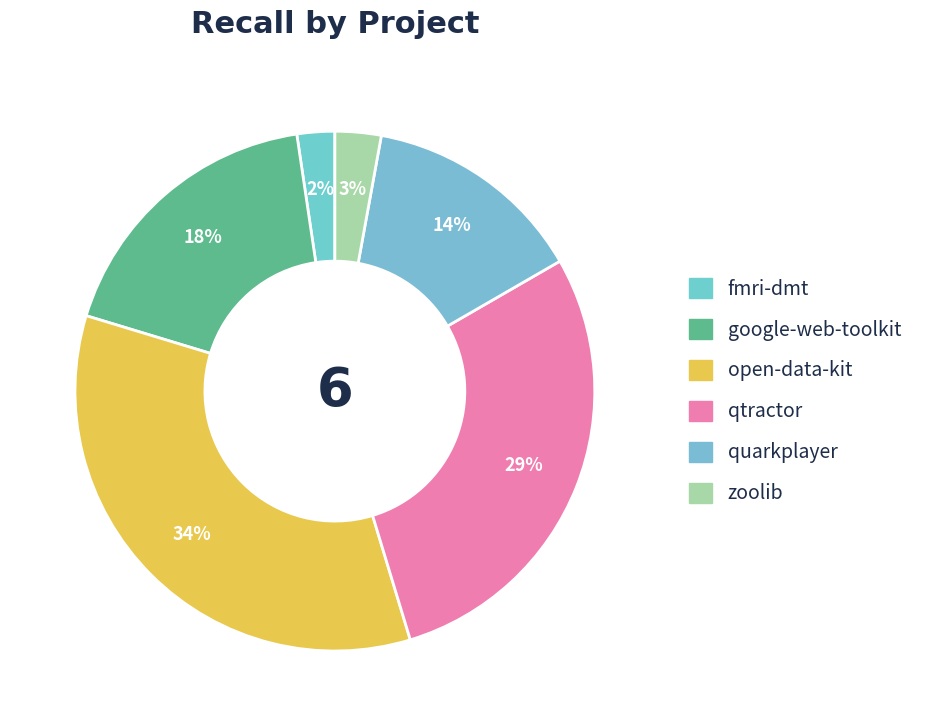

Count the number of slices in the pie.

6